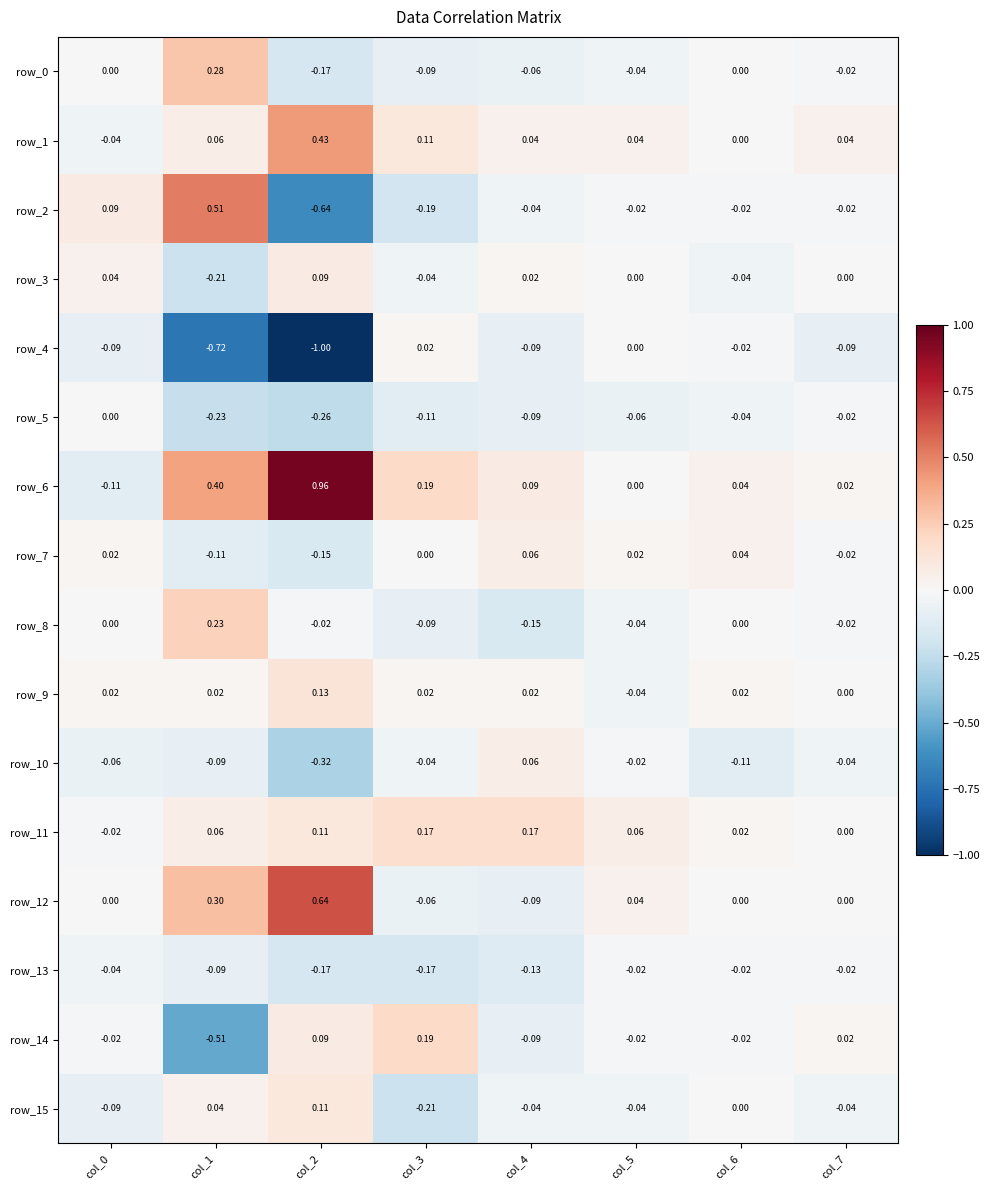

How many distinct data groups are displayed?

16